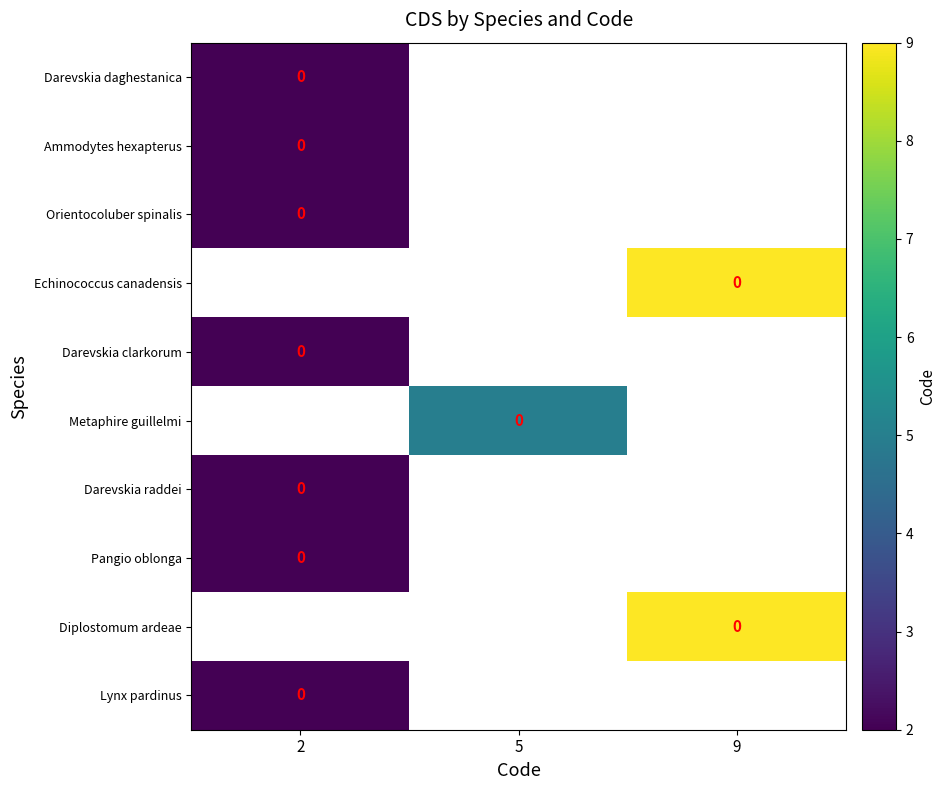

Which has a higher value, 2 or 9?

9